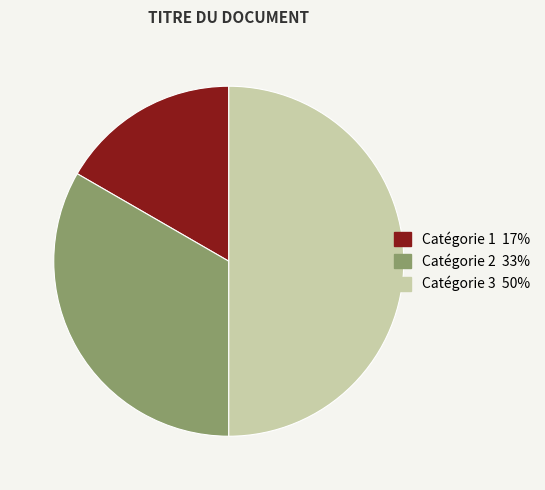

Which has a higher value, Catégorie 1 or Catégorie 3?

Catégorie 3